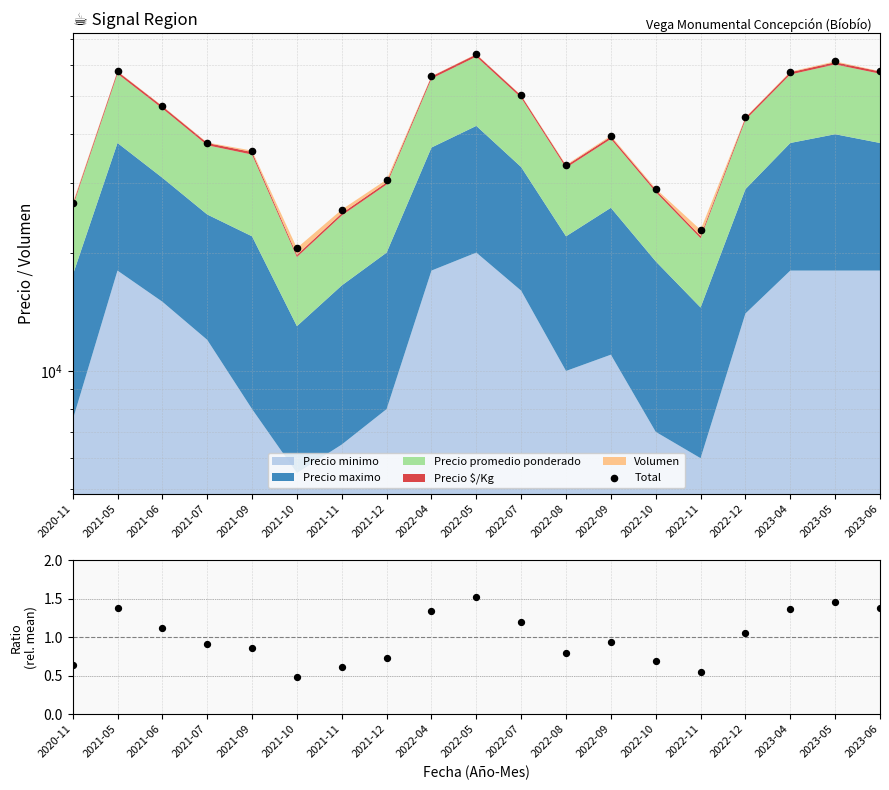

At which category is the sum across all series the highest?

2022-05